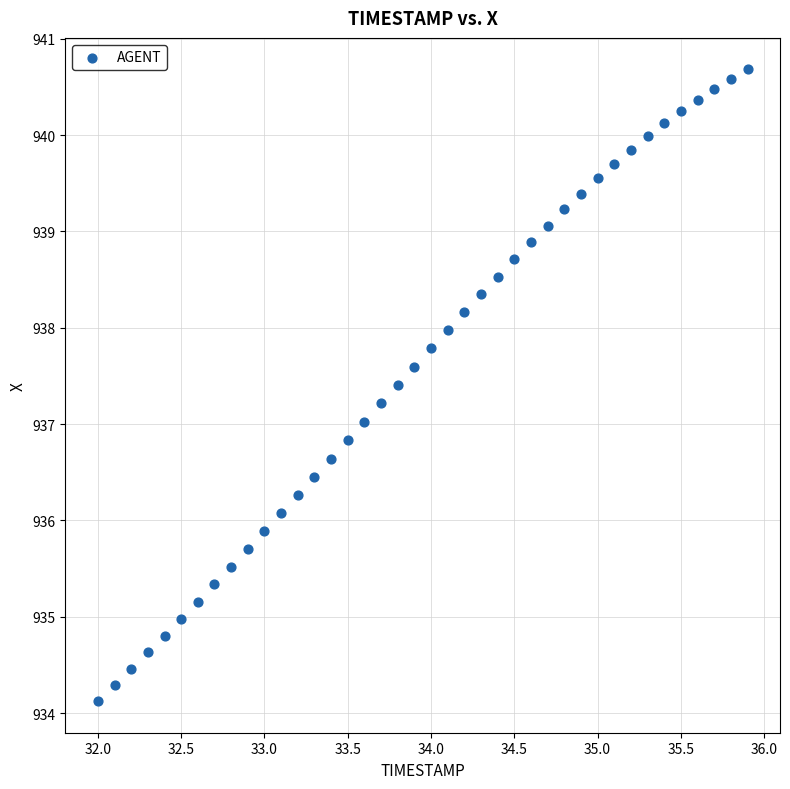

What is the range of Y values (max minus min)?

6.6